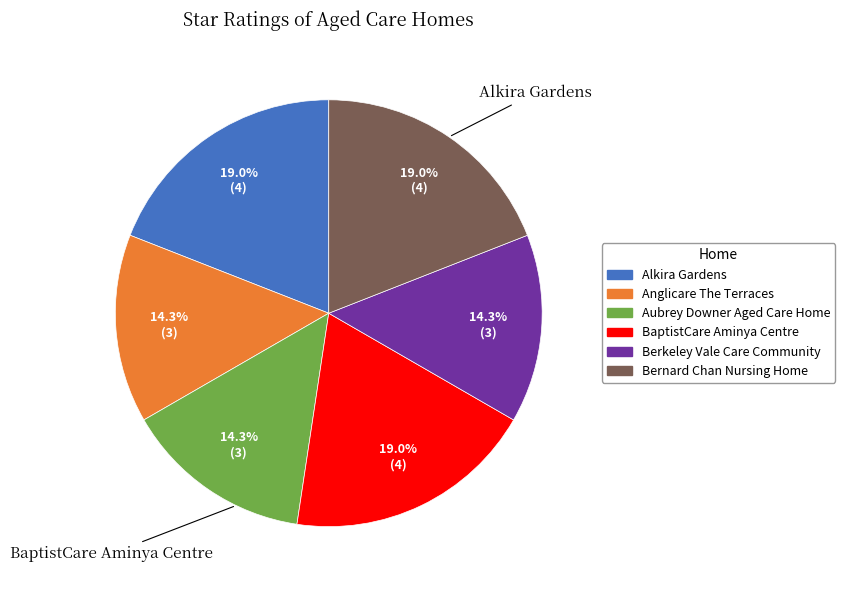

Do Alkira Gardens and Anglicare The Terraces together represent more than half of the pie?

No